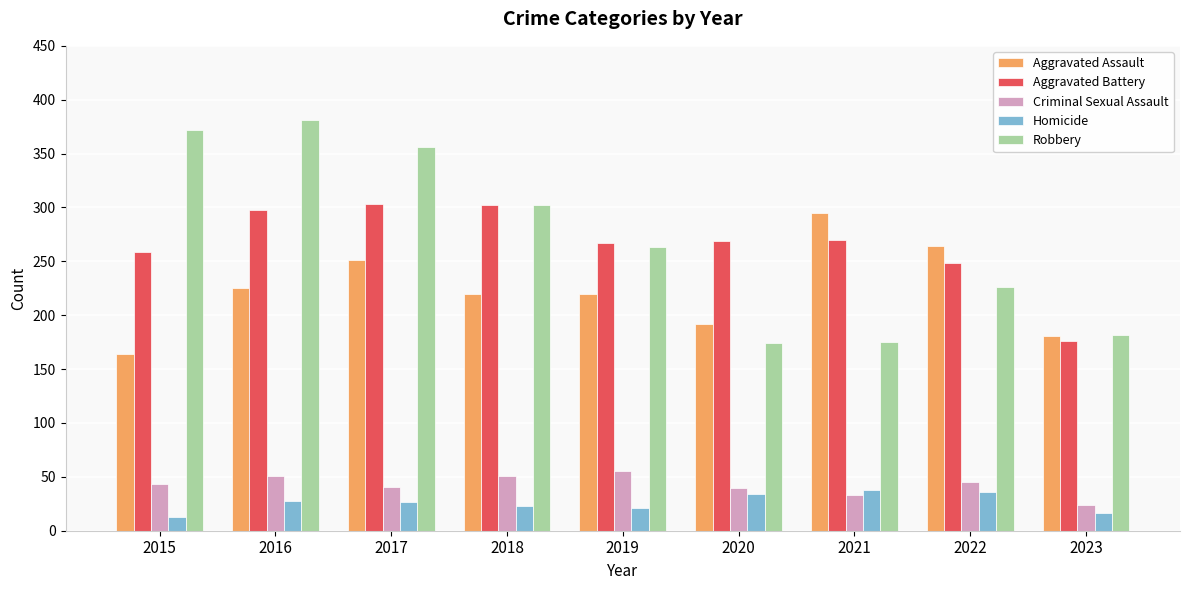

What value does the Robbery series have at 2018?

302